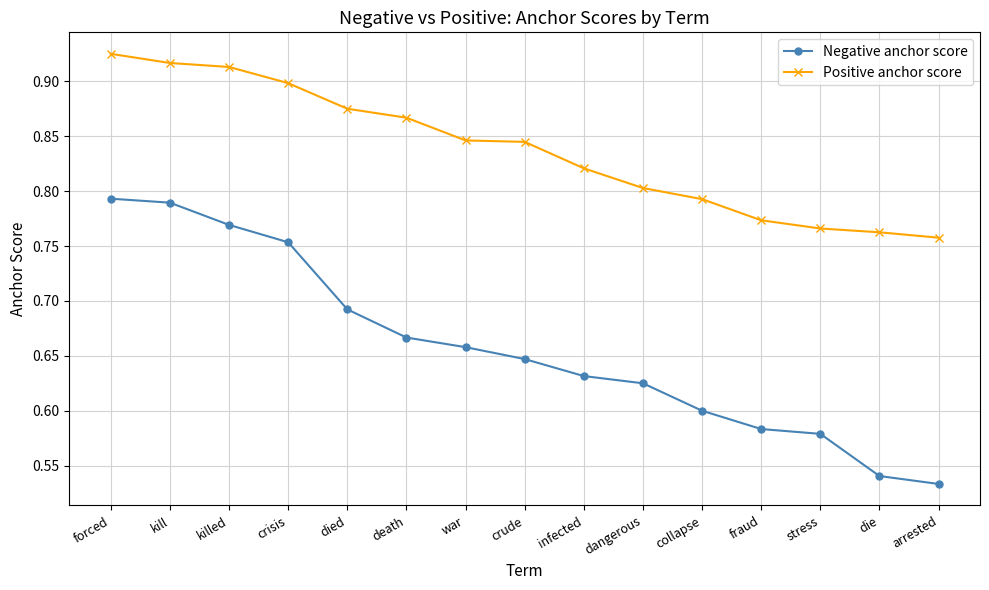

True or false: Negative anchor score and Positive anchor score intersect in this chart.

False